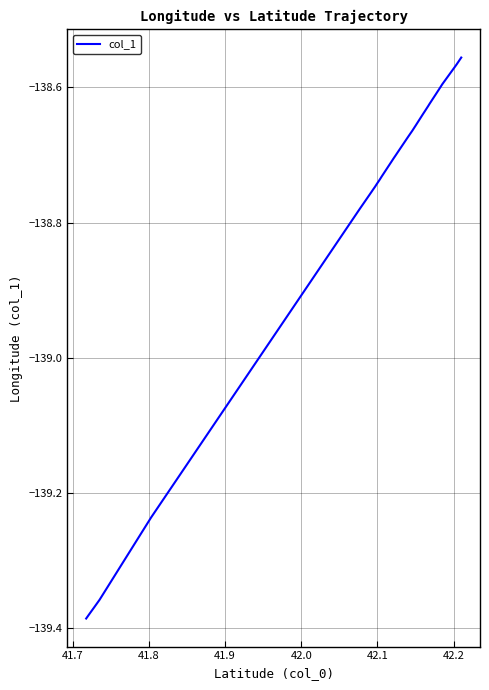

Does the chart have visible grid lines?

Yes